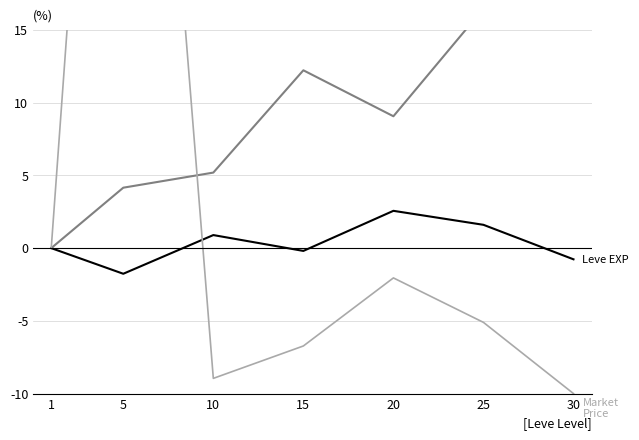

Does the chart display data point markers on the line(s)?

No